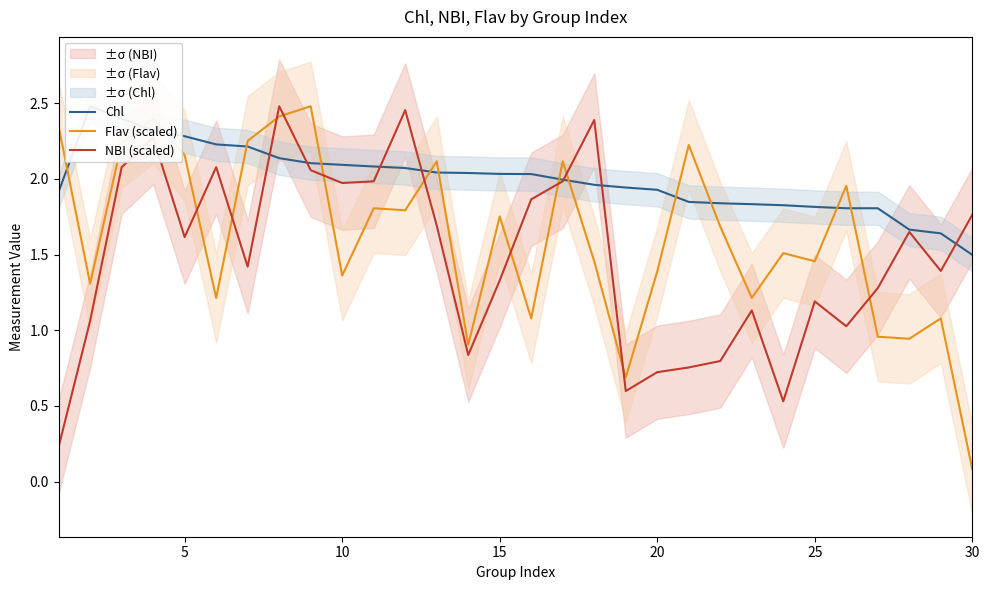

Rank the series by their maximum value, from lowest to highest.

Chl, Flav (scaled), NBI (scaled)